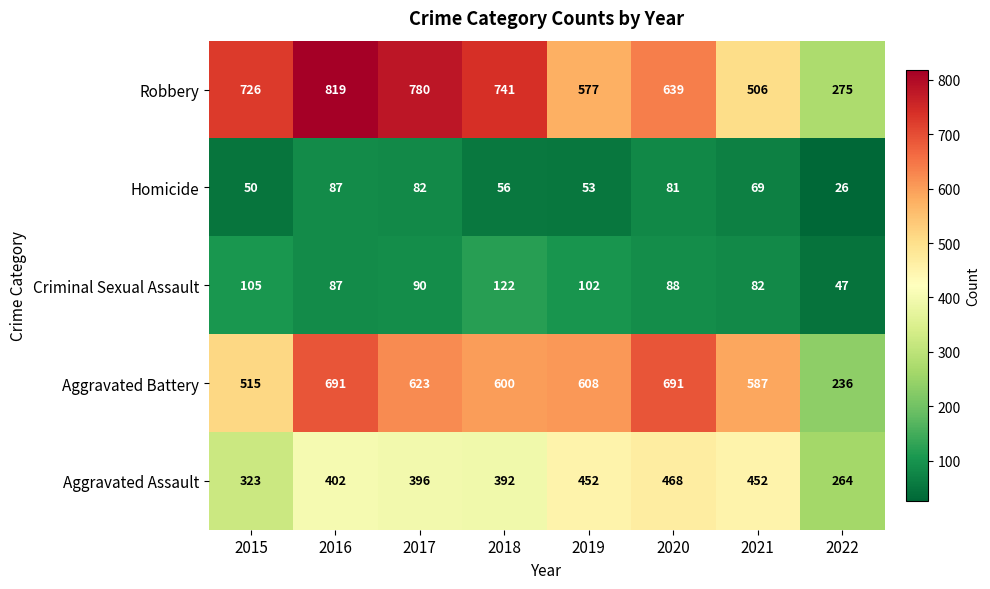

What is the greatest value displayed?

819